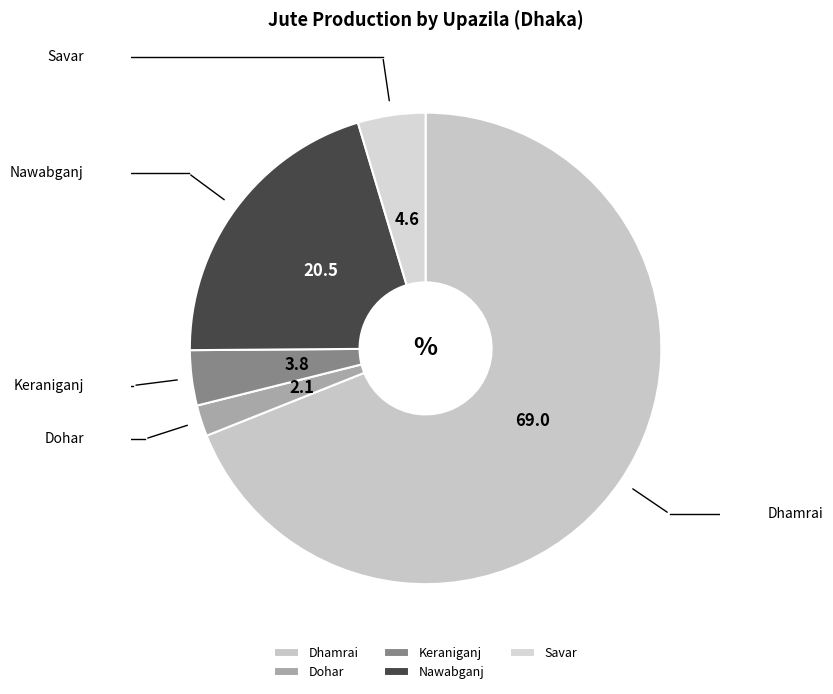

To the nearest percent, what portion does Dhamrai represent?

69%